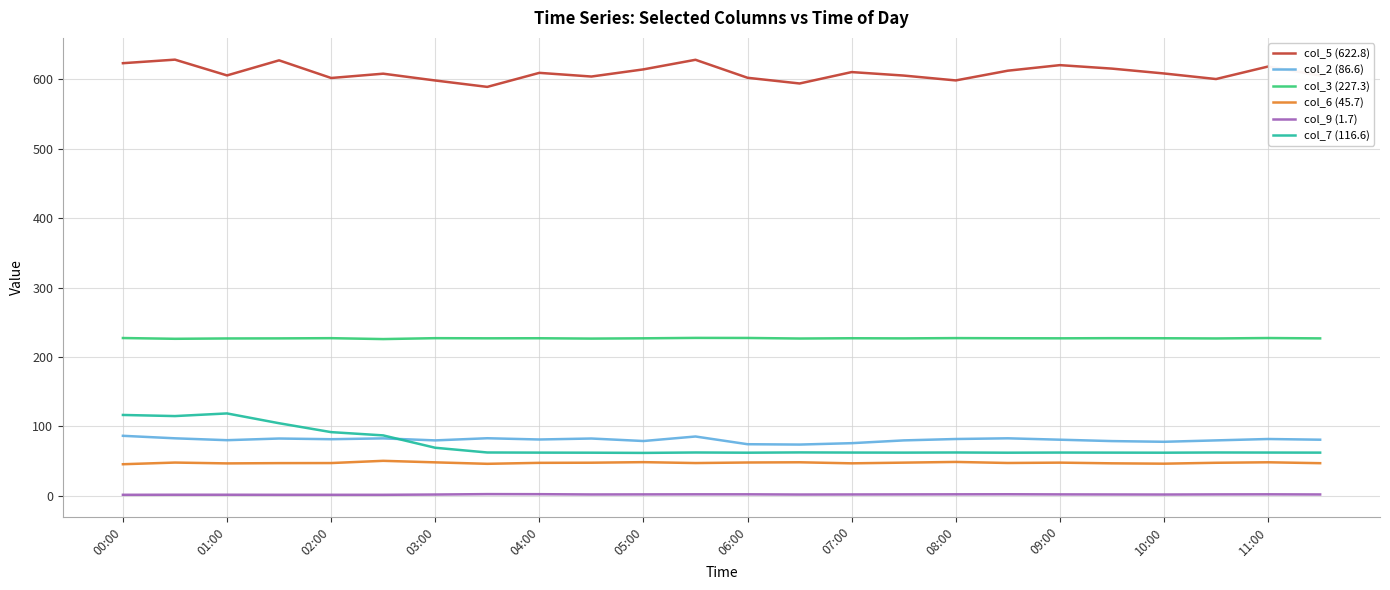

List the series in order of their peak value, highest first.

col_5 (622.8), col_3 (227.3), col_7 (116.6), col_2 (86.6), col_6 (45.7), col_9 (1.7)